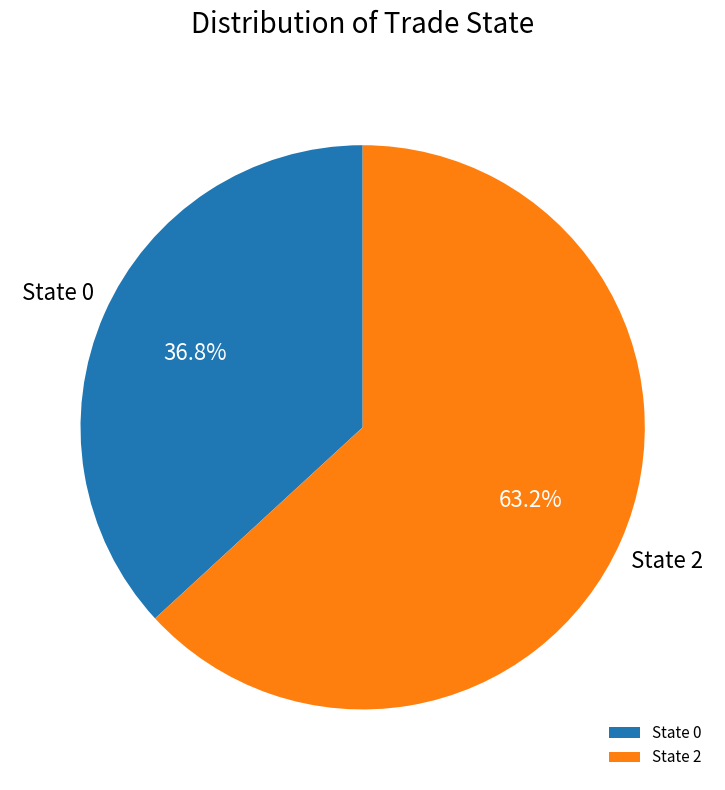

To the nearest percent, what is the average slice percentage?

50%